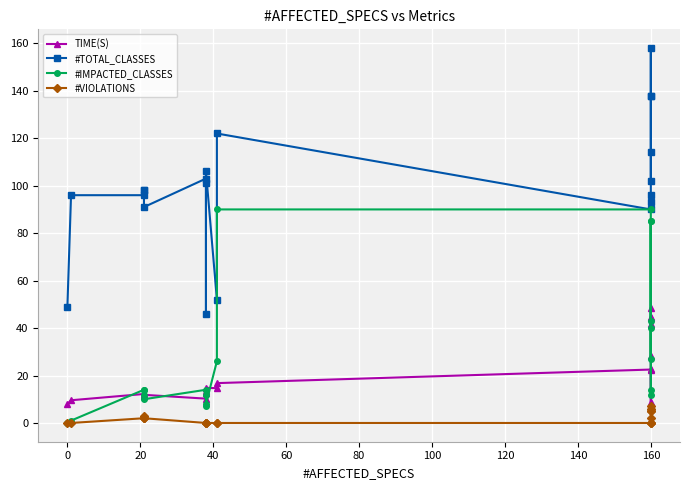

True or false: #TOTAL_CLASSES and #VIOLATIONS intersect in this chart.

False